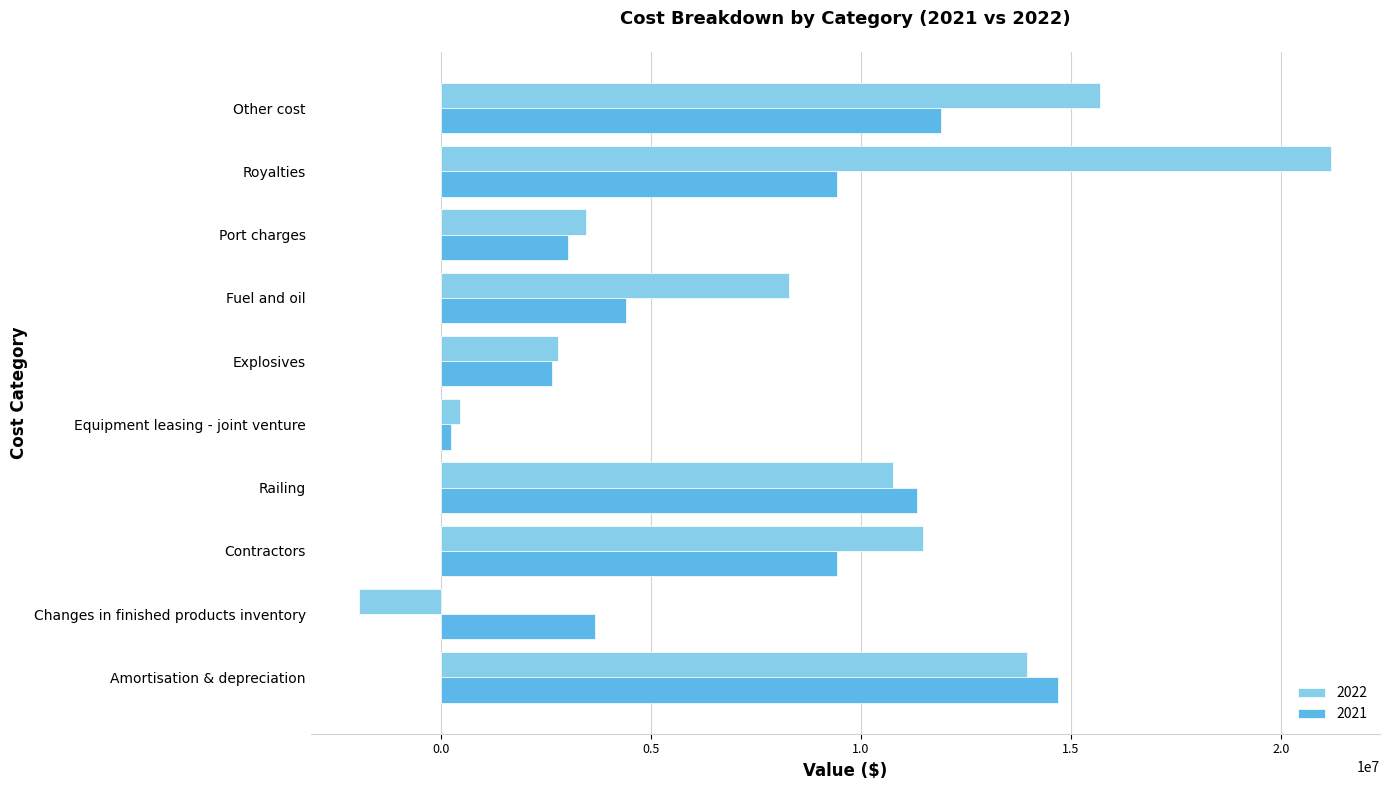

Which series has the largest range (max minus min)?

2022